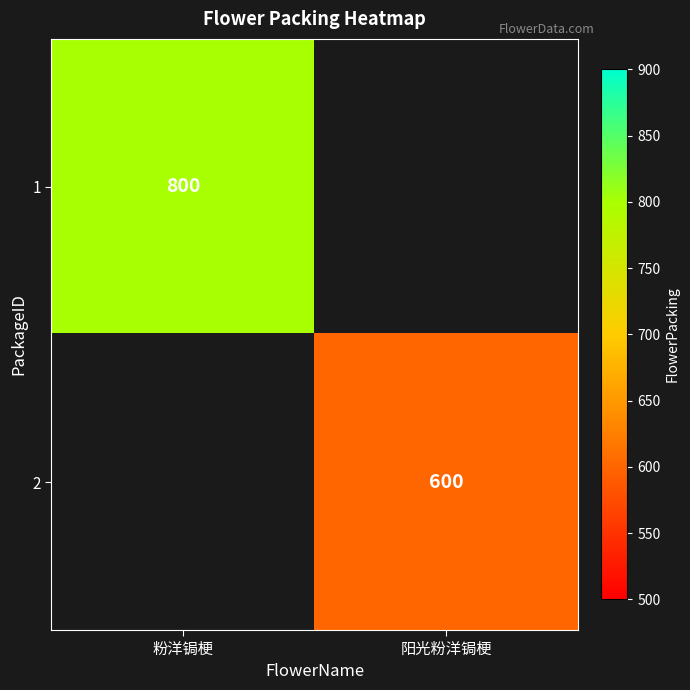

Between 阳光粉洋锔梗 and 粉洋锔梗, which is larger?

粉洋锔梗